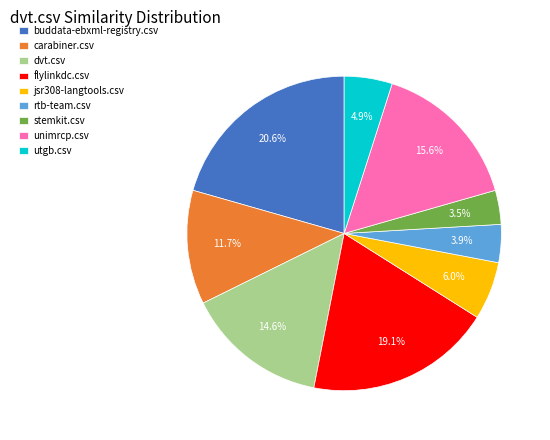

How many segments does this pie chart have?

9